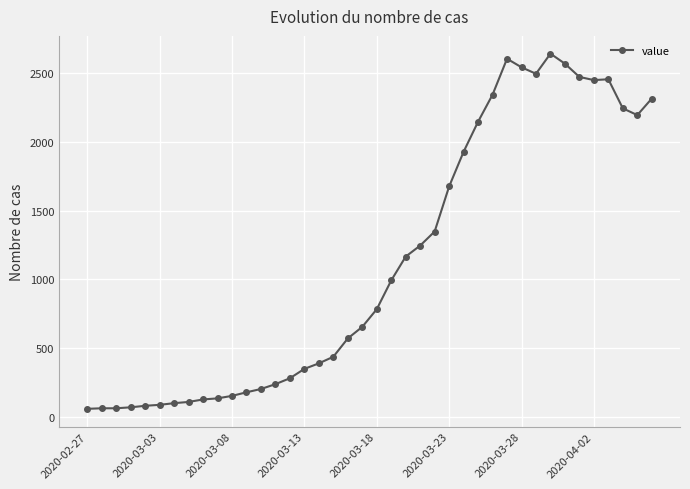

What is the greatest value displayed?

2639